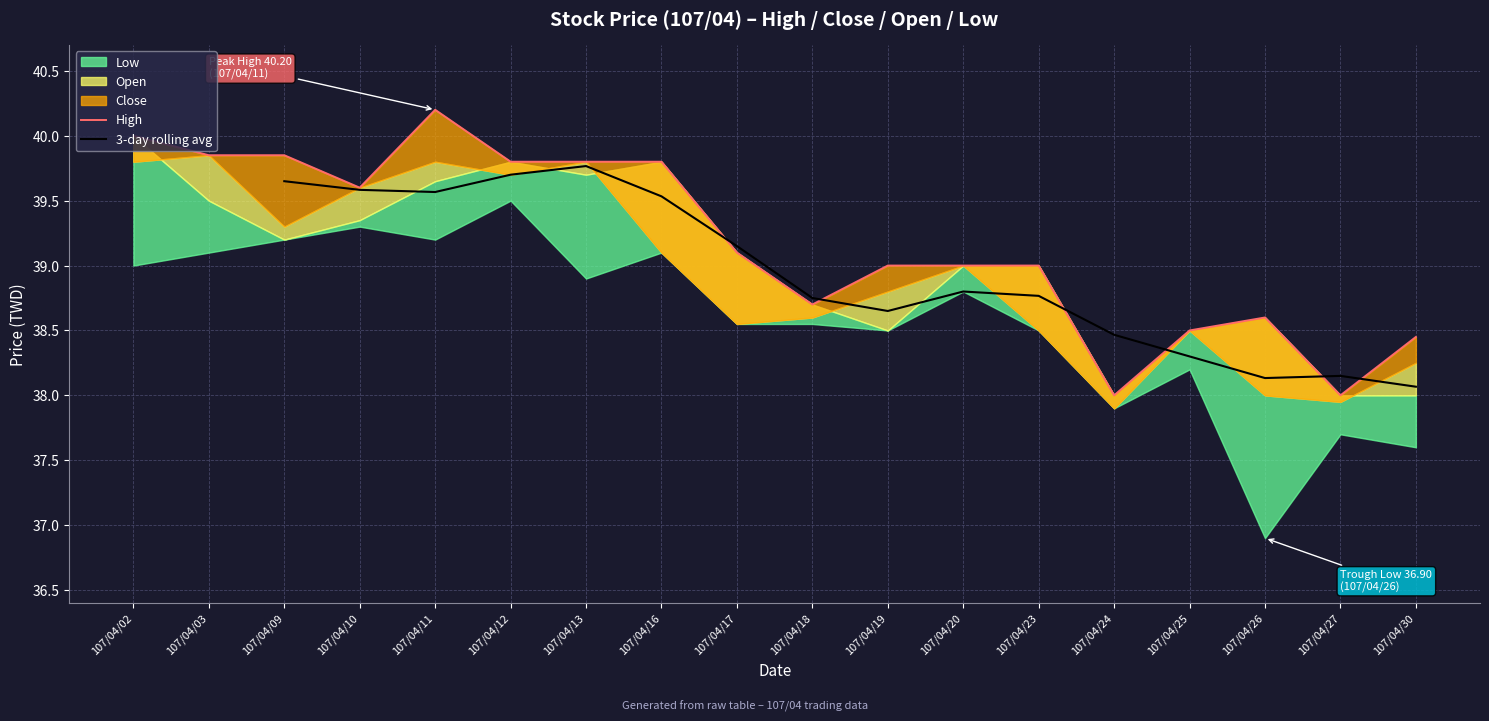

At which category does the chart reach its minimum across all series?

107/04/26